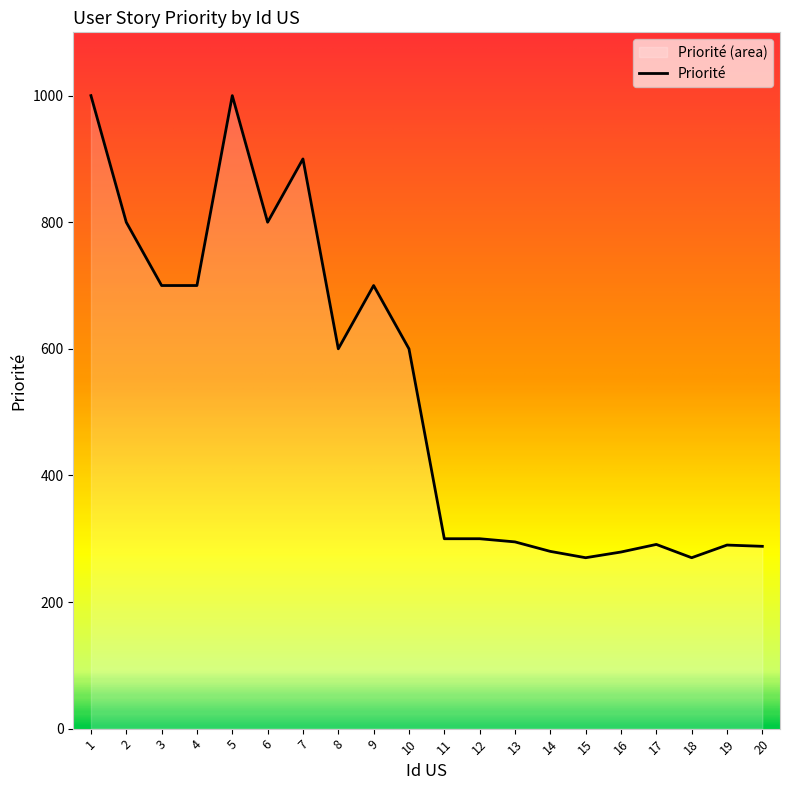

How many data points are above 600?

8